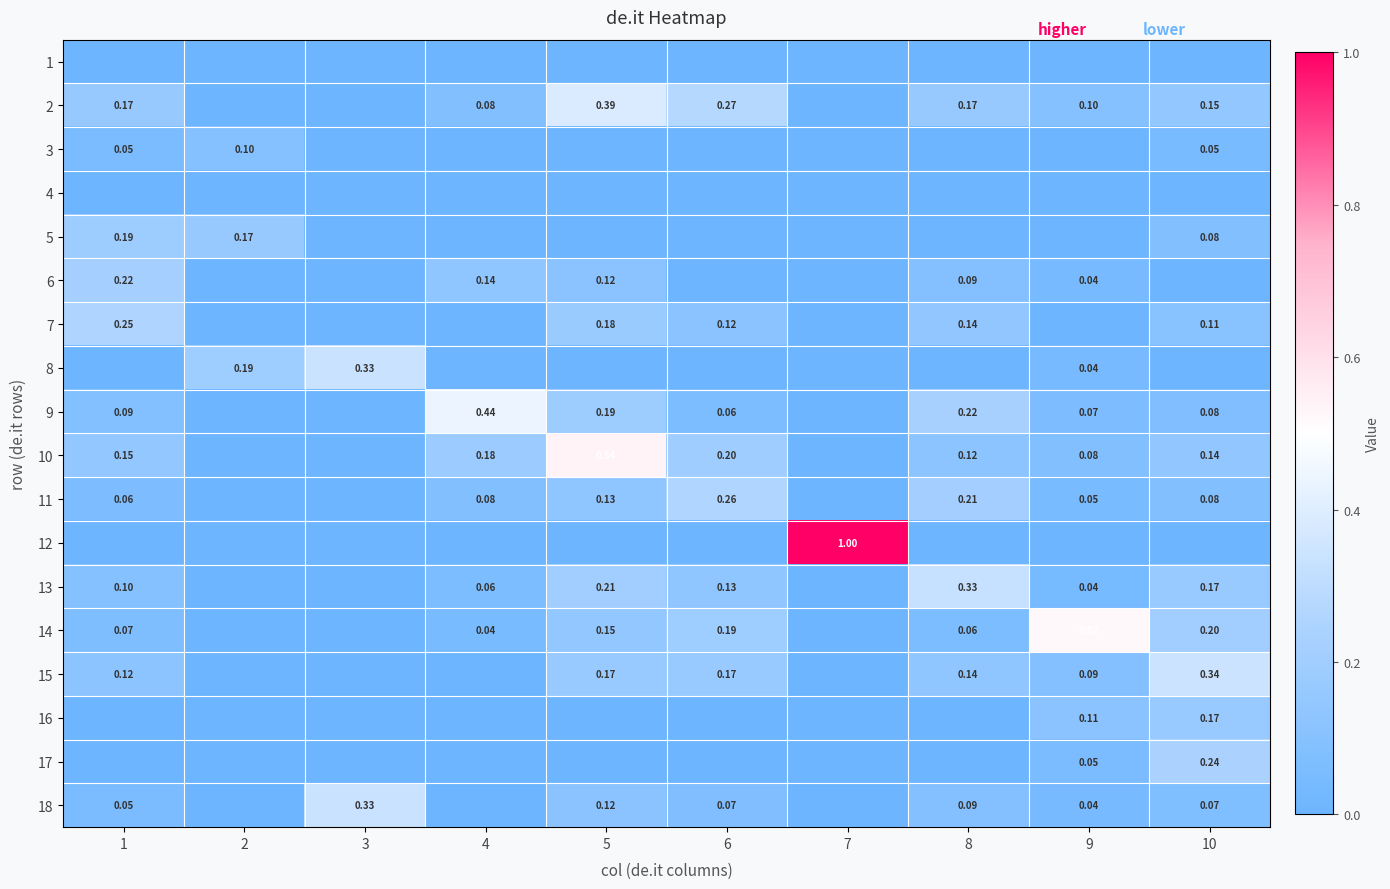

True or false: 8 has a value of 0.0 at 10.

True